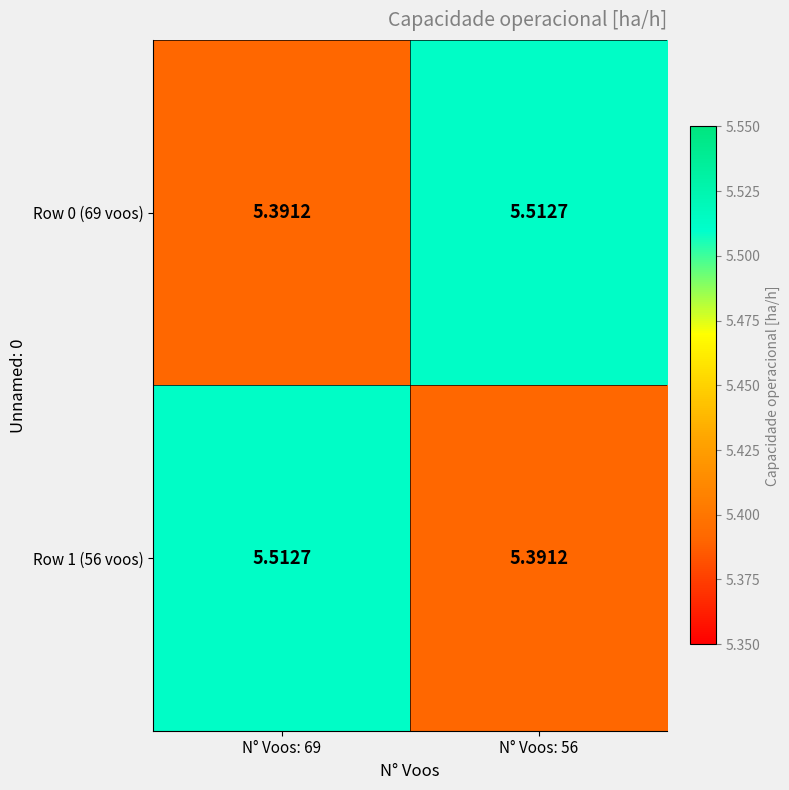

Is the value of Row 0 (69 voos) at N° Voos: 56 greater than the value of Row 1 (56 voos) at N° Voos: 56?

Yes